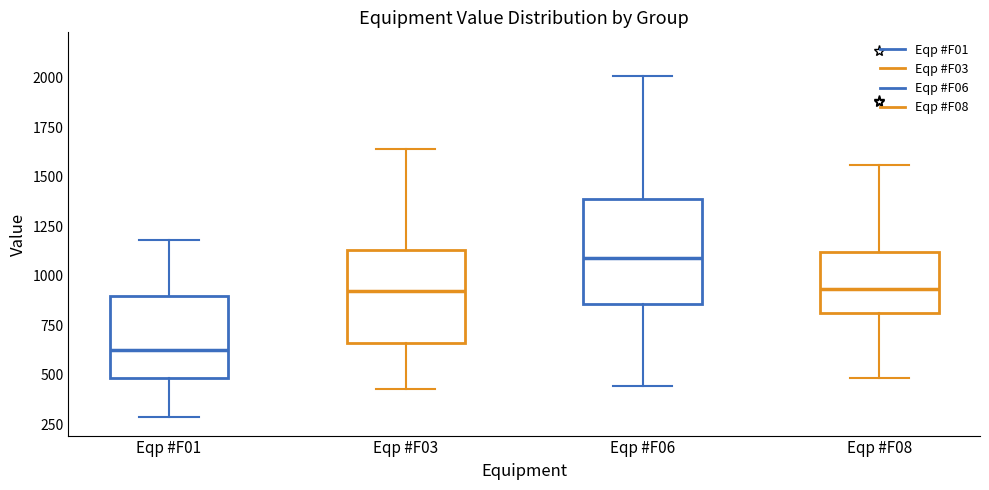

Reading left to right, read every box against the y-axis: the position of its median line, the range the box covers, and the ends of its whiskers. The values are not printed on the chart, so give them approximately, as read against the axis.

Eqp #F01: median 650, box 500 to 900, whiskers 300 to 1200
Eqp #F03: median 950, box 650 to 1150, whiskers 450 to 1650
Eqp #F06: median 1100, box 850 to 1400, whiskers 450 to 2000
Eqp #F08: median 950, box 800 to 1100, whiskers 500 to 1550